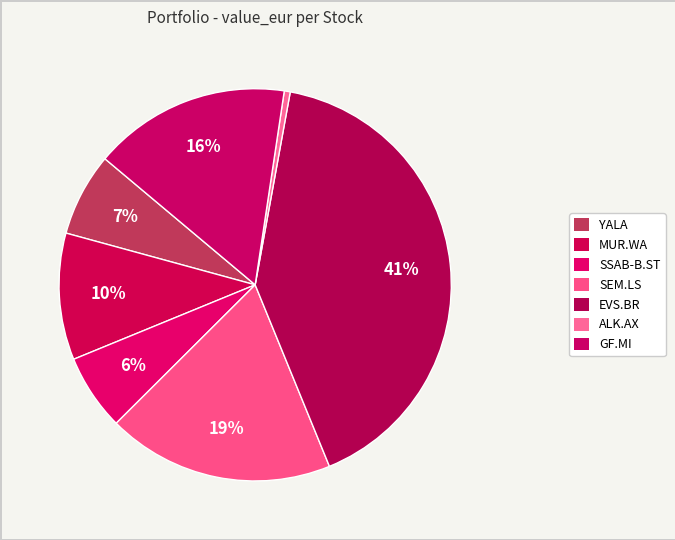

Count the number of slices in the pie.

7